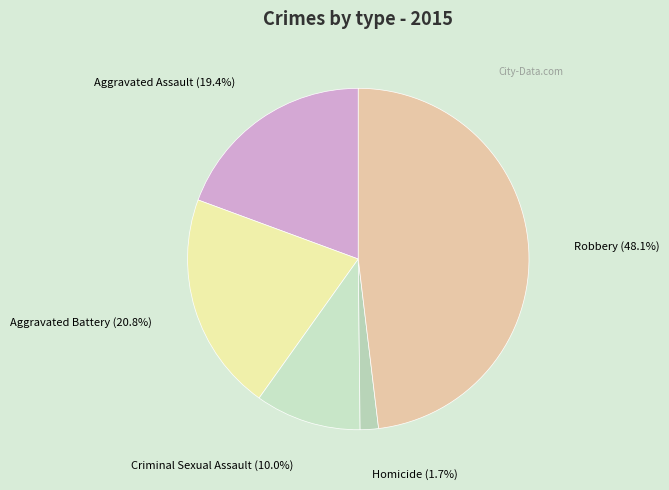

What is the largest slice in the pie chart?

Robbery